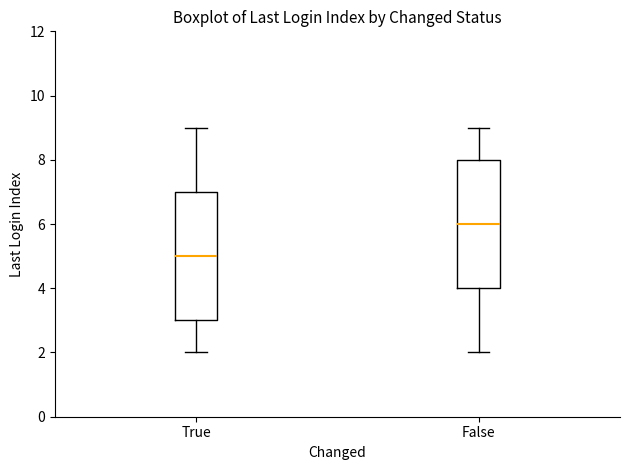

Reading left to right, read every box against the y-axis: the position of its median line, the range the box covers, and the ends of its whiskers. The values are not printed on the chart, so give them approximately, as read against the axis.

True: median 5, box 3 to 7, whiskers 2 to 9
False: median 6, box 4 to 8, whiskers 2 to 9